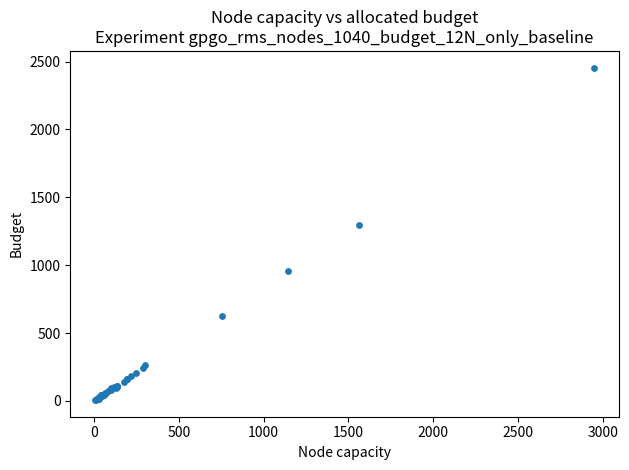

What Y value in the scatter plot is closest to 1231?

1299.6